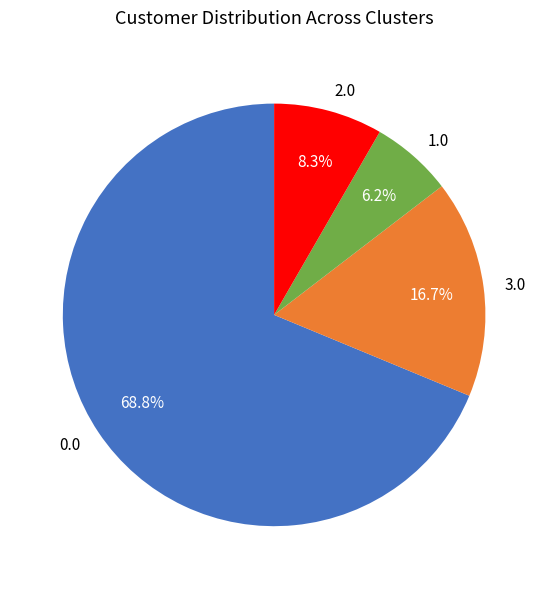

Does 1.0 represent more than half of the total?

No